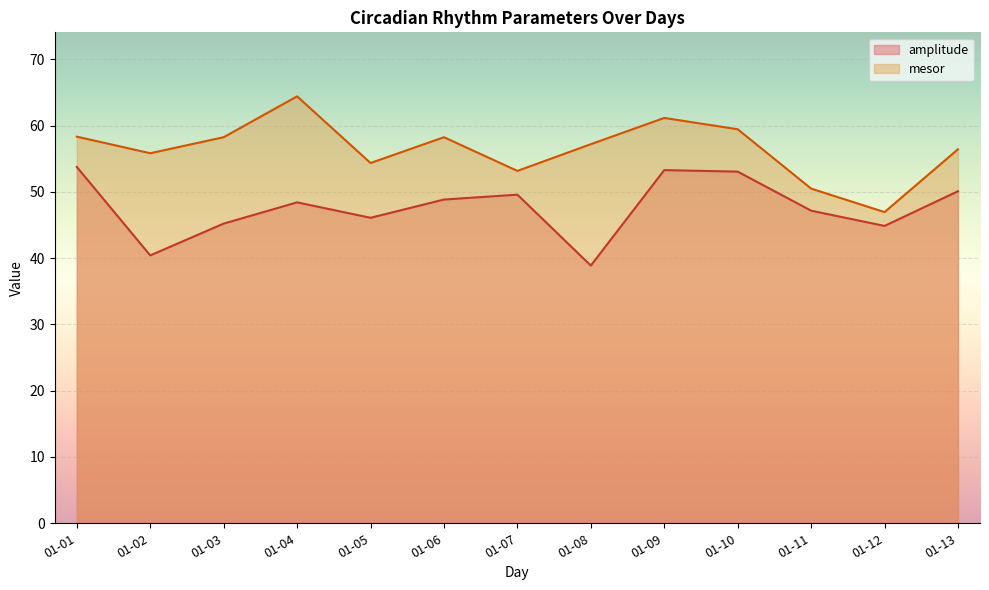

What is the value of the amplitude point at the 5th from the left?

46.1